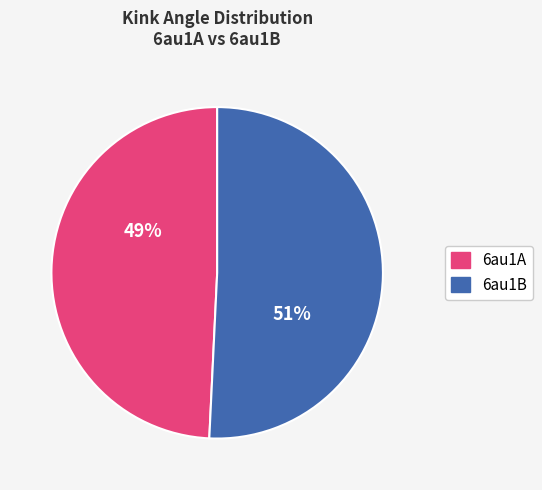

Count the number of slices in the pie.

2